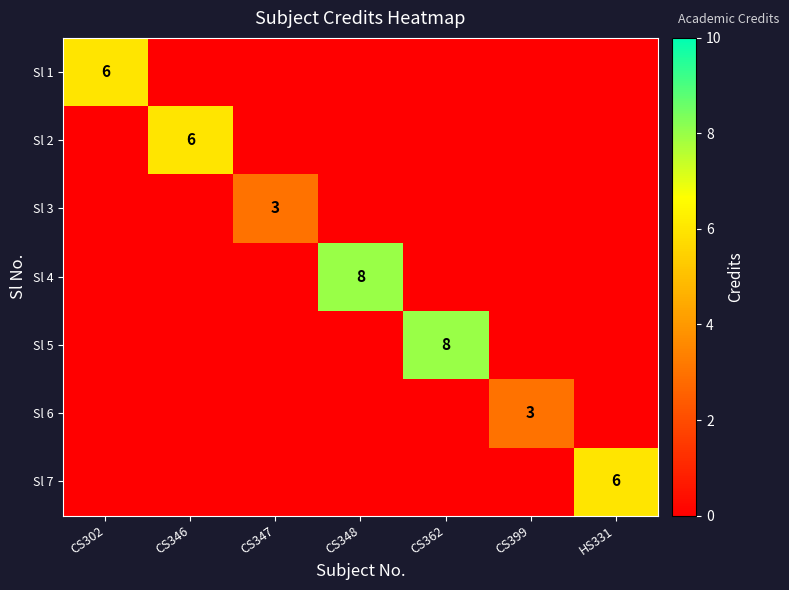

Between HS331 and CS399, which is larger?

HS331